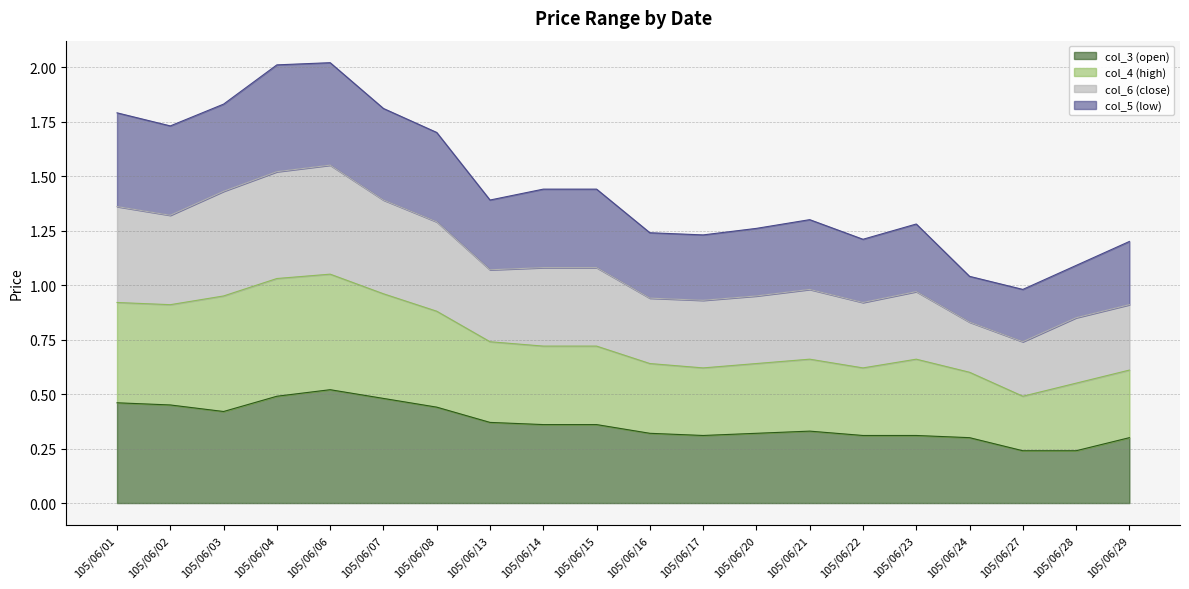

The value of col_3 (open) at 105/06/29 is 0.2. True or false?

False